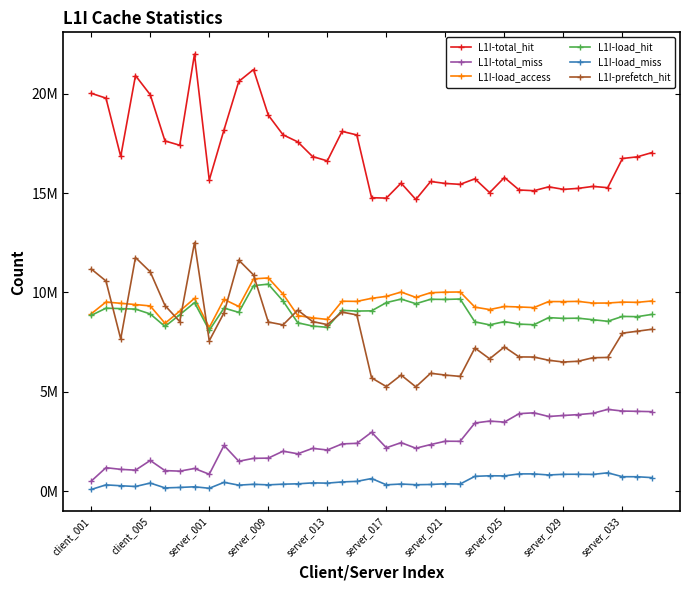

Reading left to right, what are all the values shown in this chart?

L1I-total_hit: 20031768	19789010	16849281	20925174	19961348	17632353	17416117	22006018	15661159	18191929	20629210	21229148	18933366	17941744	17583873	16847174	16628297	18112629	17935762	14774880	14753452	15509614	14683476	15590545	15491891	15446340	15725589	15030846	15791186	15162374	15126321	15321483	15194651	15243416	15343082	15278652	16748523	16831438	17045930
L1I-total_miss: 497849	1176832	1092943	1052776	1539994	1029500	1003370	1137257	847237	2298436	1501149	1647230	1658455	2008367	1876589	2150318	2068360	2374791	2403518	2961723	2180347	2437633	2157441	2341255	2510498	2505079	3427220	3524114	3473213	3898972	3939803	3755331	3806002	3849845	3916046	4113409	4028800	4015173	3998382
L1I-load_access: 8925753	9520589	9455504	9392998	9323136	8448063	9061469	9707112	8234319	9654752	9297000	10686433	10732668	9919346	8838239	8722026	8643648	9561103	9552017	9706603	9805391	10021828	9754200	9989712	10017371	10025741	9262438	9139977	9295012	9271275	9240539	9544030	9540572	9552297	9465919	9469300	9517501	9503160	9573740
L1I-load_hit: 8846398	9209529	9188345	9163628	8919763	8289050	8879367	9492126	8093803	9215821	8999750	10345026	10420250	9572101	8473956	8310434	8244943	9101210	9064765	9075232	9491282	9667662	9435684	9658524	9650499	9671749	8521293	8369876	8532917	8407300	8376787	8734564	8695870	8706437	8628427	8550020	8794922	8782588	8897024
L1I-load_miss: 79355	311060	267159	229370	403373	159013	182102	214986	140516	438931	297250	341407	312418	347245	364283	411592	398705	459893	487252	631371	314109	354166	318516	331188	366872	353992	741145	770101	762095	863975	863752	809466	844702	845860	837492	919280	722579	720572	676716
L1I-prefetch_hit: 11185370	10579481	7660936	11761546	11041585	9343303	8536750	12513892	7567356	8976108	11629460	10884122	8513116	8369643	9109917	8536740	8383354	9011419	8870997	5699648	5262170	5841952	5247792	5932021	5841392	5774591	7204296	6660970	7258269	6755074	6749534	6586919	6498781	6536979	6714655	6728632	7953601	8048850	8148906